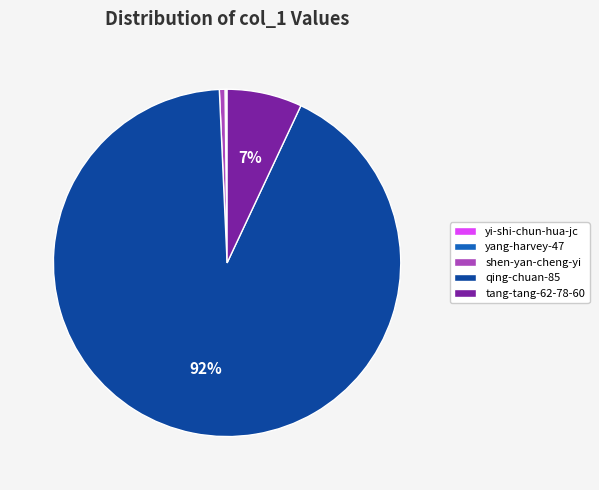

Between tang-tang-62-78-60 and qing-chuan-85, which is larger?

qing-chuan-85